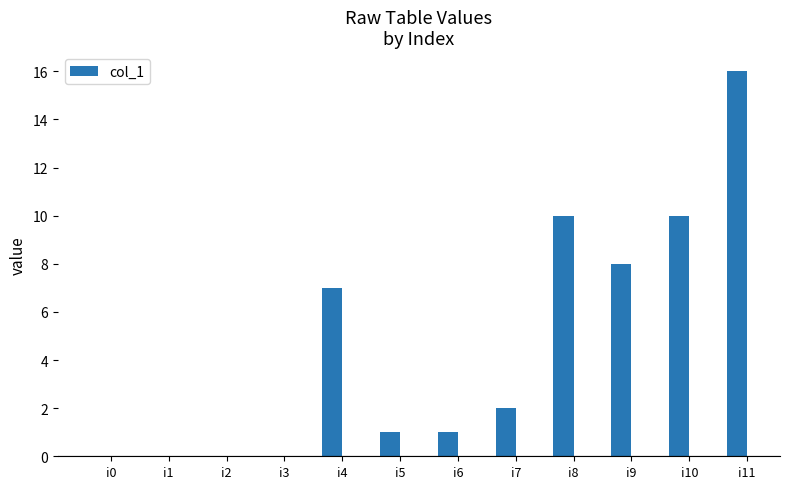

Reading left to right, extract all data points from this chart.

i0=0	i1=0	i2=0	i3=0	i4=7	i5=1	i6=1	i7=2	i8=10	i9=8	i10=10	i11=16